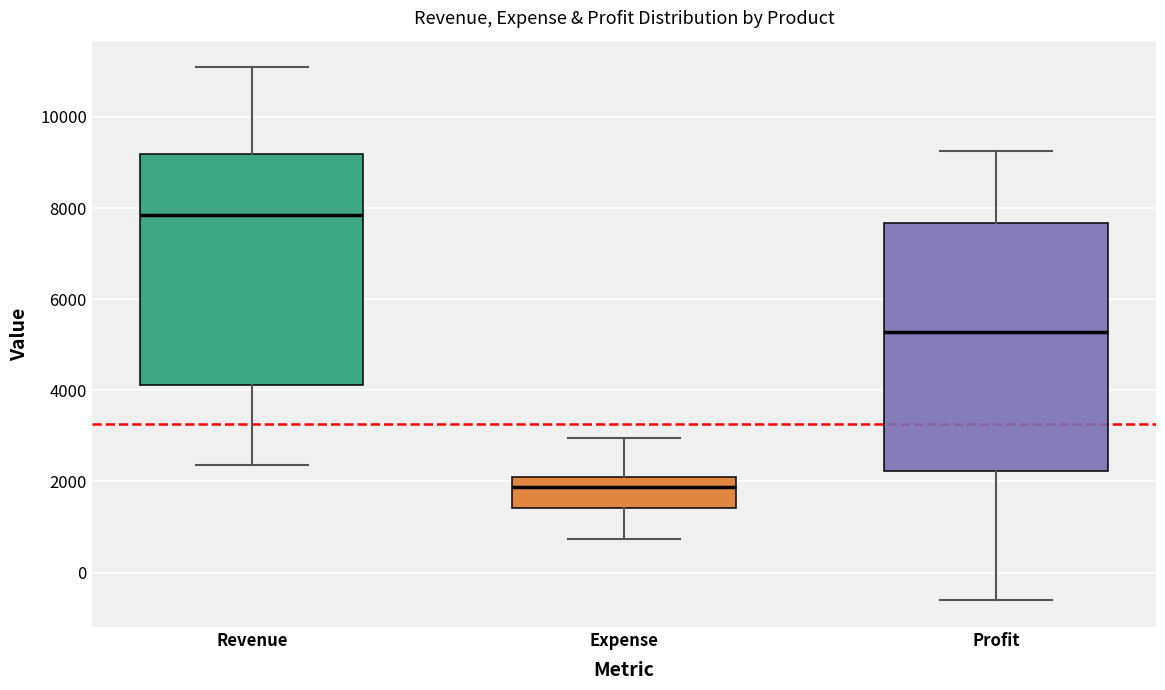

Comparing the boxes themselves (not the whiskers), which one is the tallest?

Profit